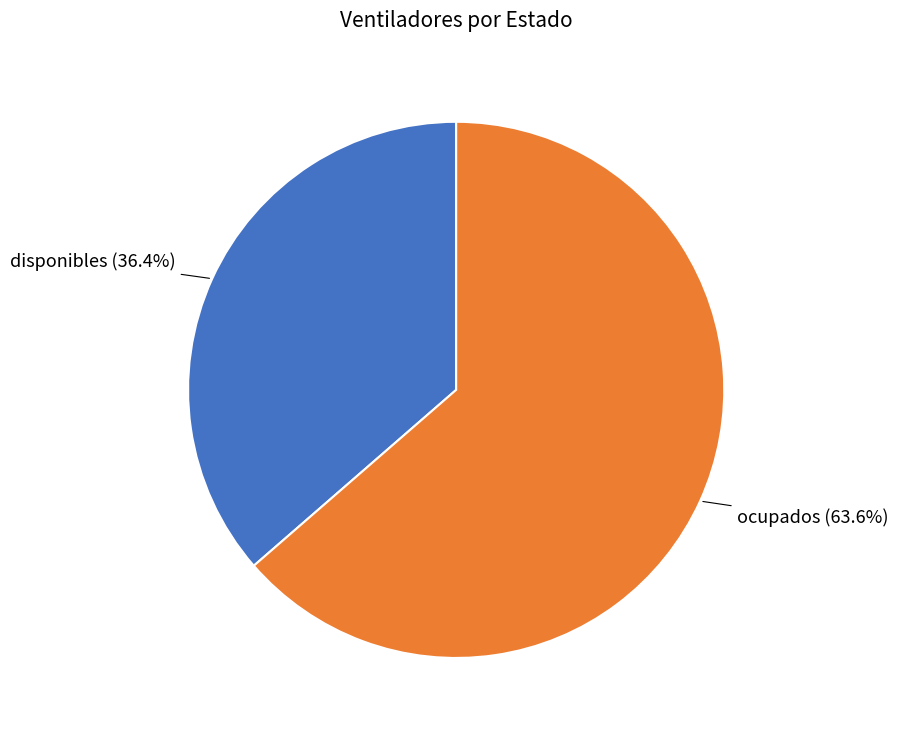

The disponibles slice represents 31% of the pie. True or false?

False